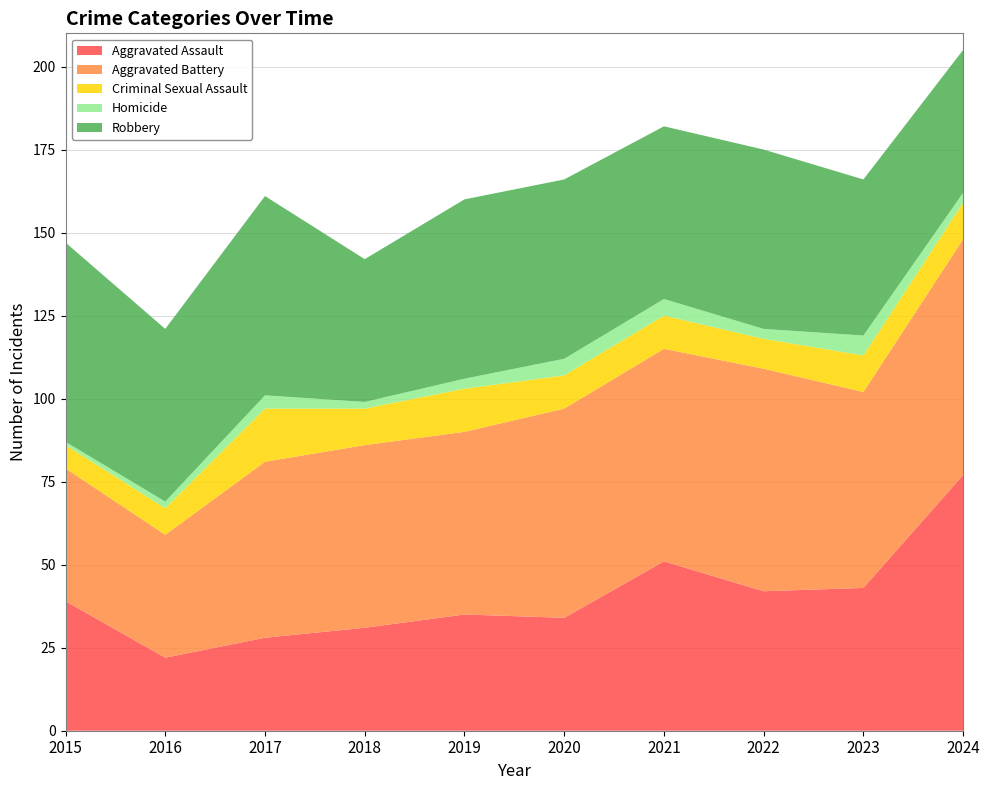

Reading left to right, what are all the values shown in this chart?

Aggravated Assault: 2015=39	2016=22	2017=28	2018=31	2019=35	2020=34	2021=51	2022=42	2023=43	2024=77
Aggravated Battery: 2015=40	2016=37	2017=53	2018=55	2019=55	2020=63	2021=64	2022=67	2023=59	2024=71
Criminal Sexual Assault: 2015=7	2016=8	2017=16	2018=11	2019=13	2020=10	2021=10	2022=9	2023=11	2024=11
Homicide: 2015=1	2016=2	2017=4	2018=2	2019=3	2020=5	2021=5	2022=3	2023=6	2024=3
Robbery: 2015=60	2016=52	2017=60	2018=43	2019=54	2020=54	2021=52	2022=54	2023=47	2024=43